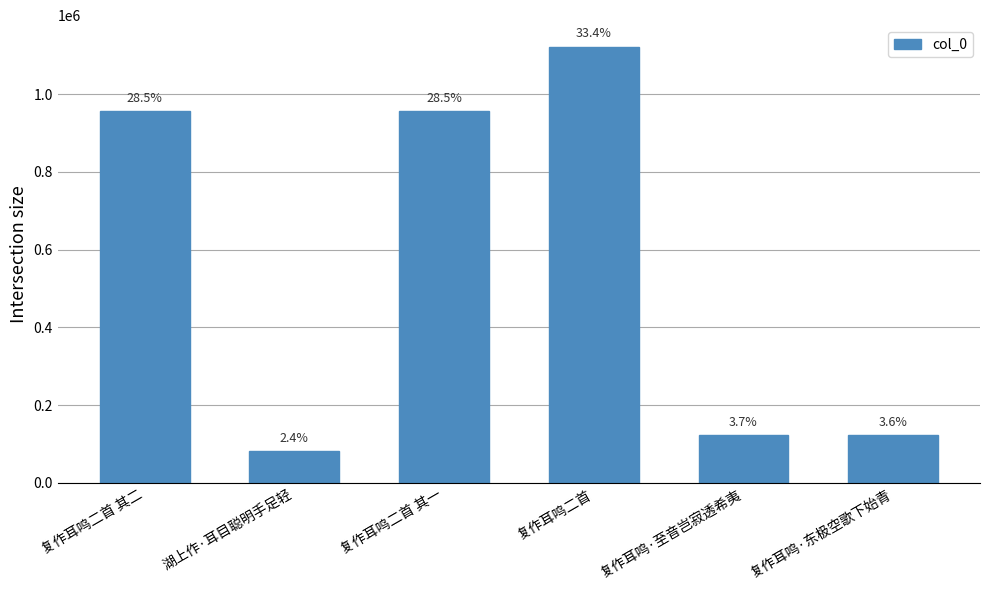

Reading left to right, what are all the values shown in this chart?

复作耳鸣二首 其二=956607	湖上作·耳目聪明手足轻=81474	复作耳鸣二首 其一=956606	复作耳鸣二首=1121643	复作耳鸣·至音岂寂透希夷=122924	复作耳鸣·东极空歌下始青=122257